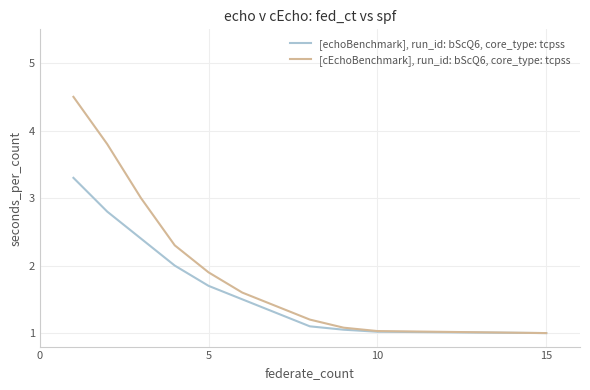

What is the lowest value of the [cEchoBenchmark], run_id: bScQ6, core_type: tcpss series?

1.0